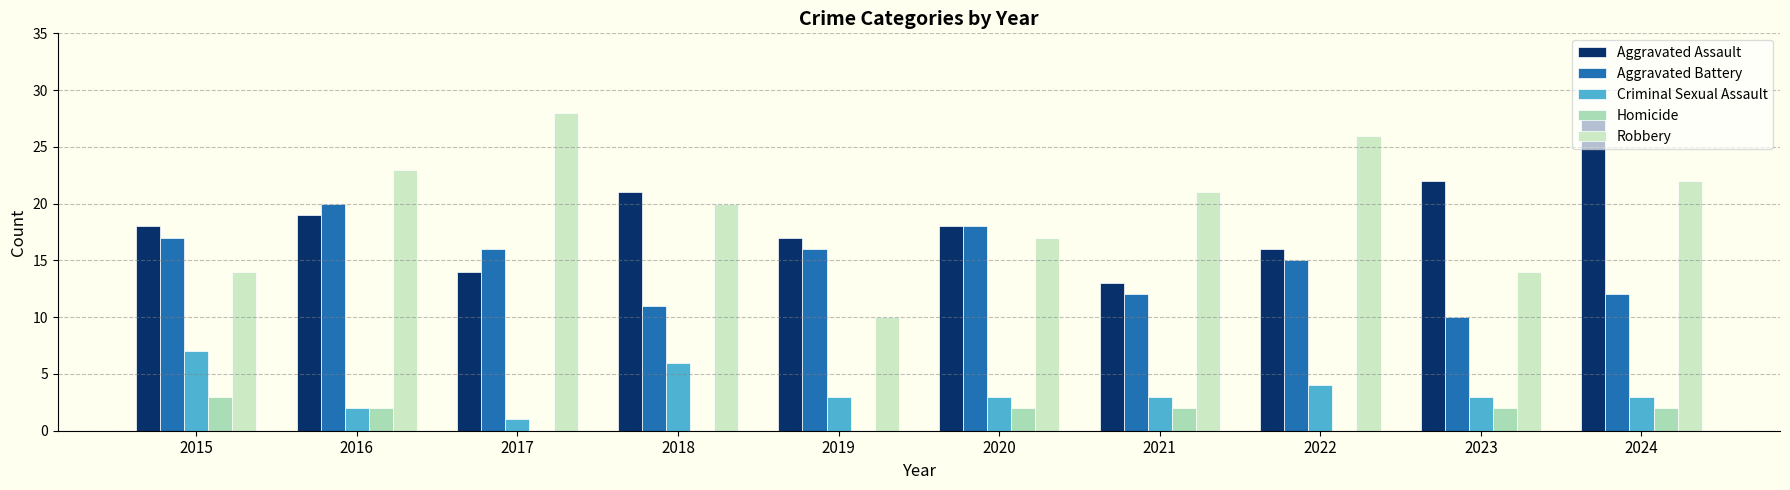

The value of Criminal Sexual Assault at 2022 is 4. True or false?

True